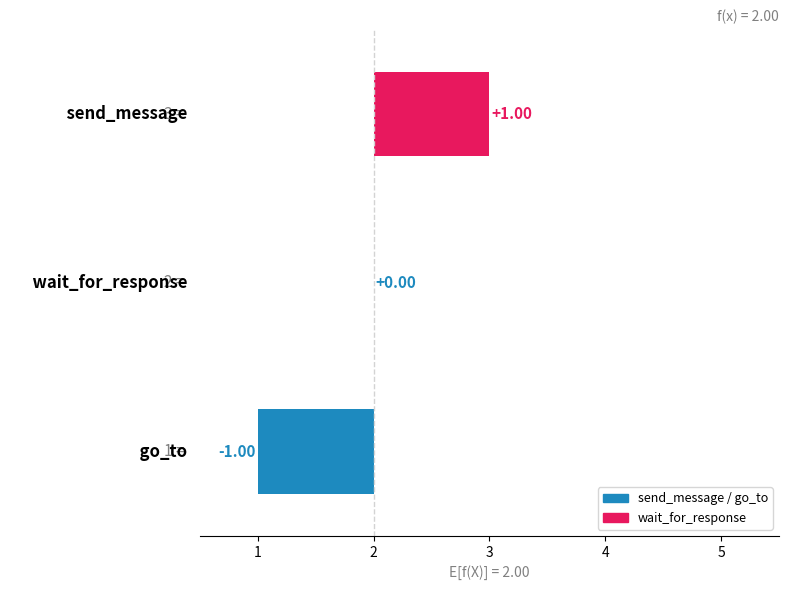

Reading left to right, extract all data points from this chart.

3	2	1